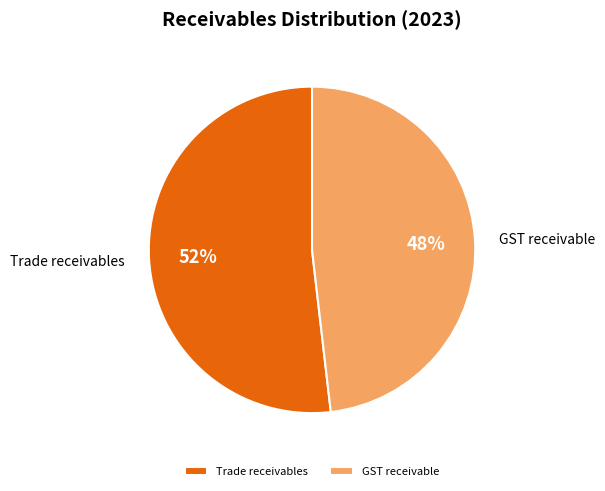

What is the largest slice in the pie chart?

Trade receivables